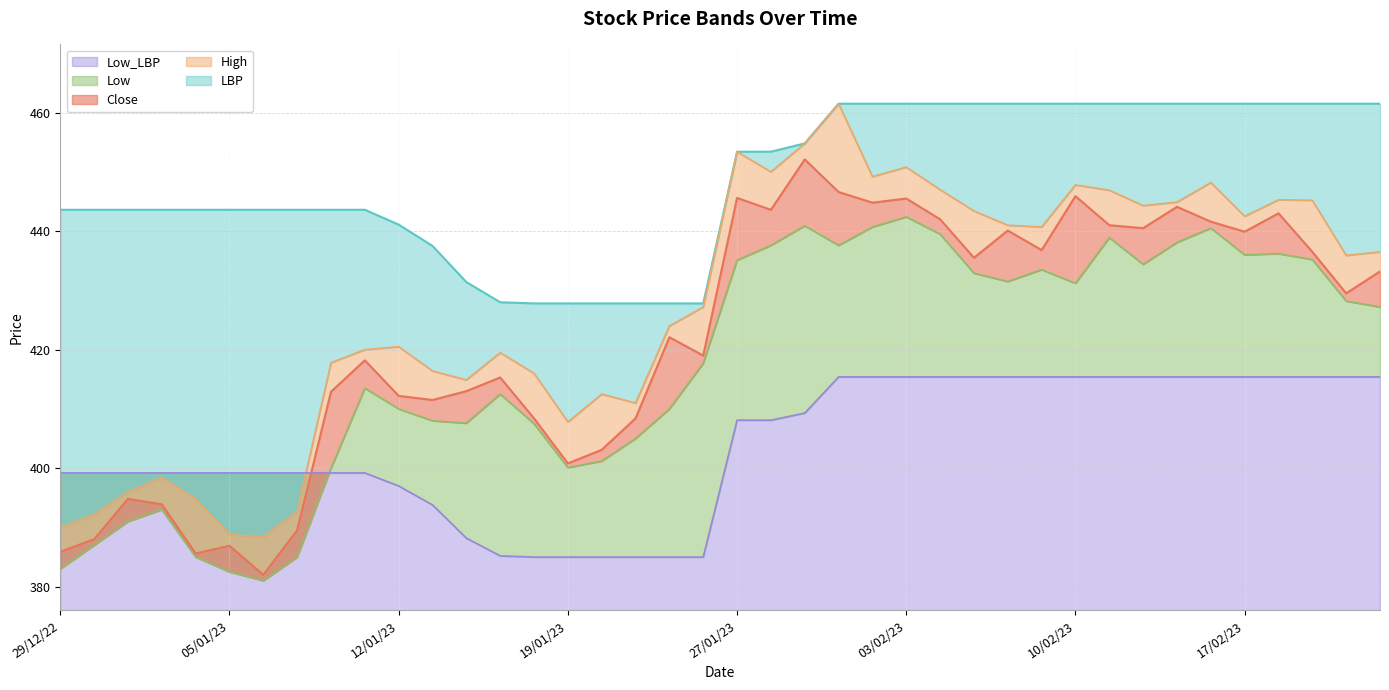

The value of Low at 02/01/23 is 209.6. True or false?

False